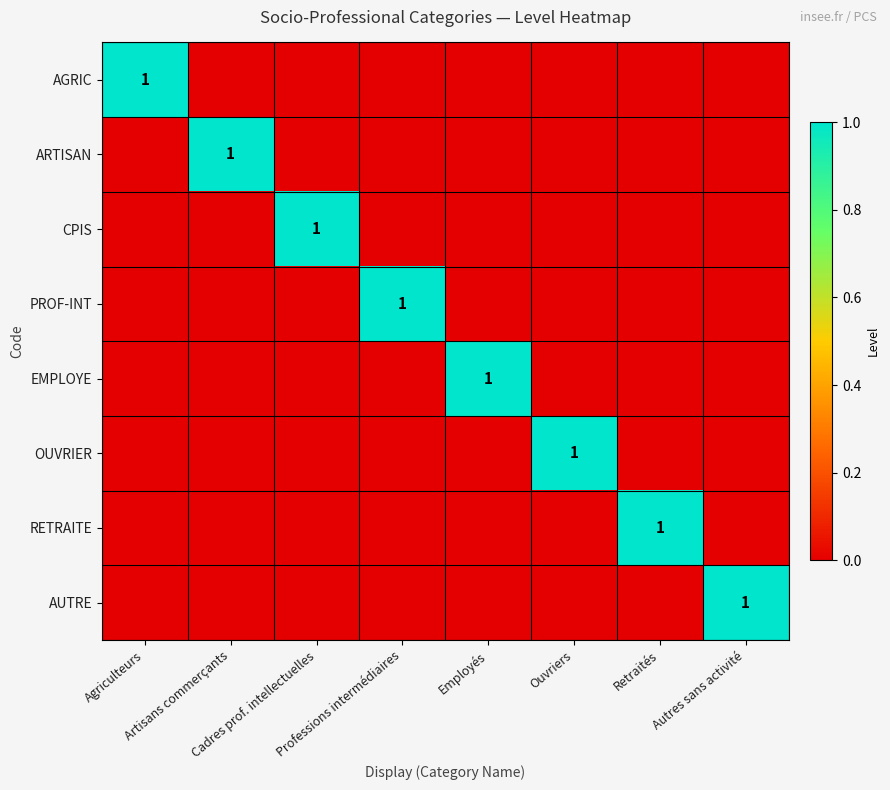

At how many categories does at least one series exceed 0?

8